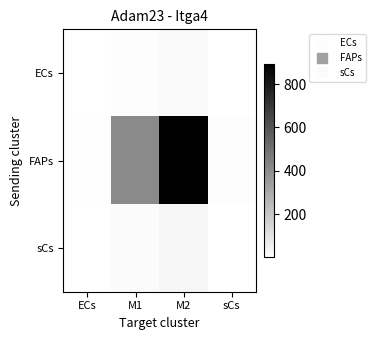

Which category has the lowest value across all series?

ECs